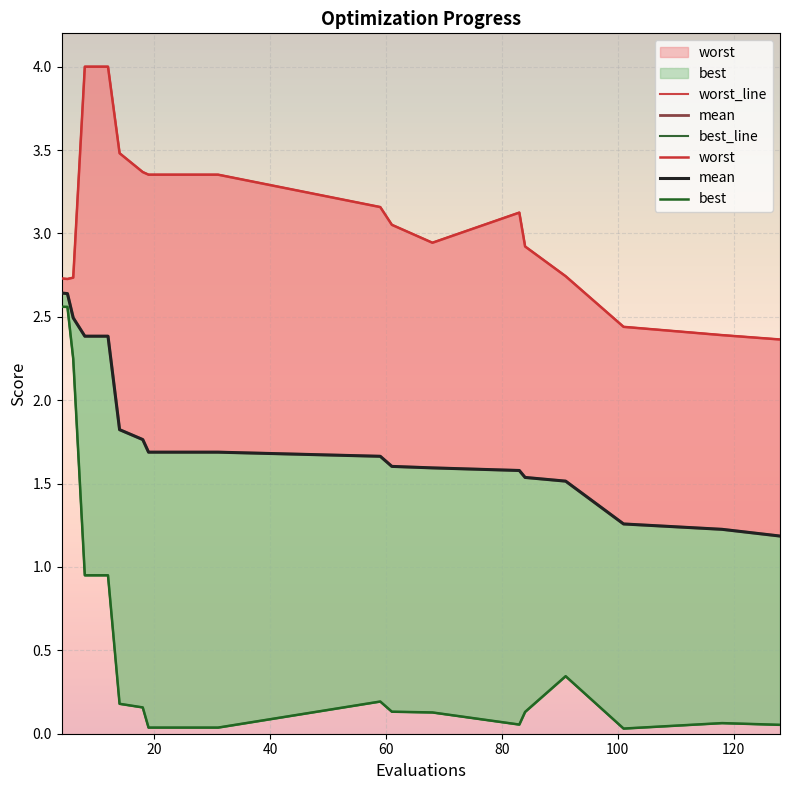

True or false: worst and best cross at least once.

False